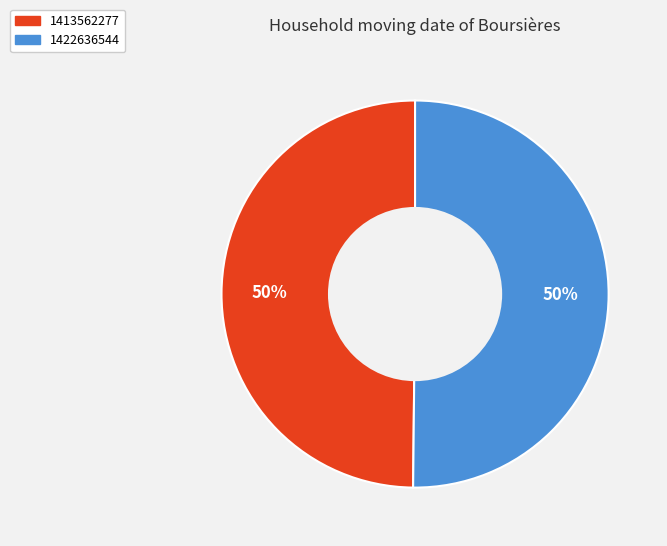

True or false: 1413562277 accounts for 50% of the total.

True